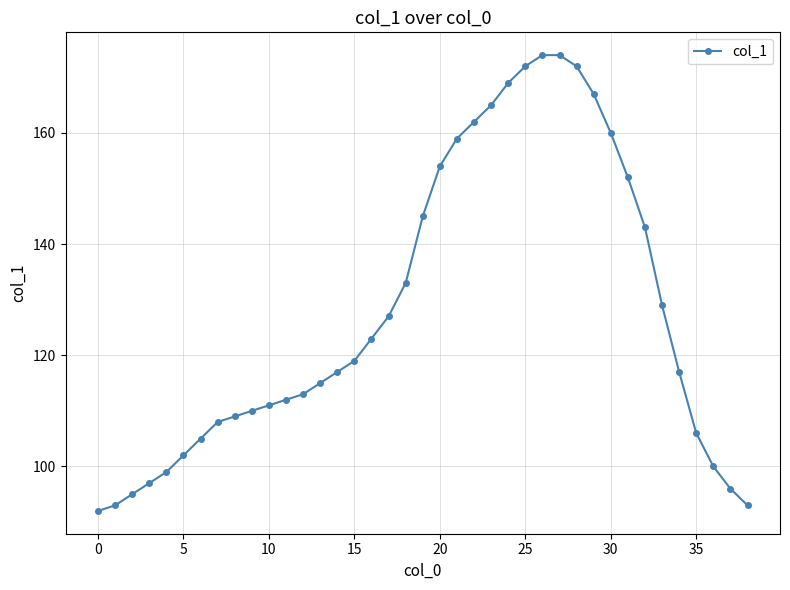

What is the average value?

128